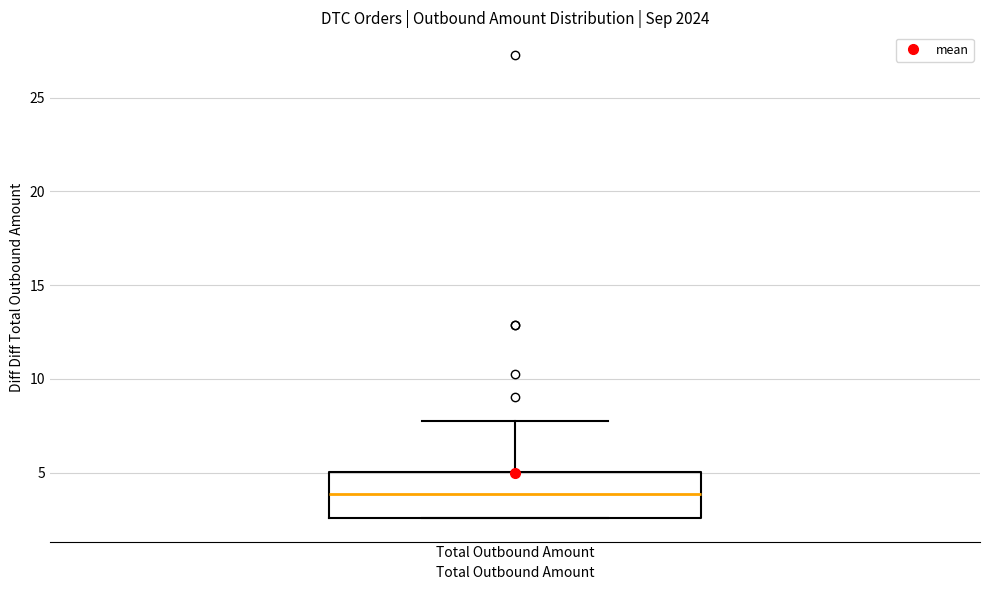

Where does the upper whisker of the box for Total Outbound Amount end on the y-axis? The values are not printed on the chart, so give them approximately, as read against the axis.

8.0